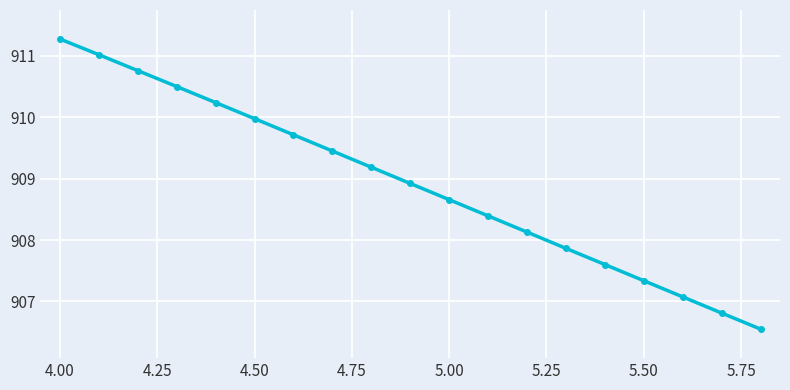

What is the sum of all values?

17269.5